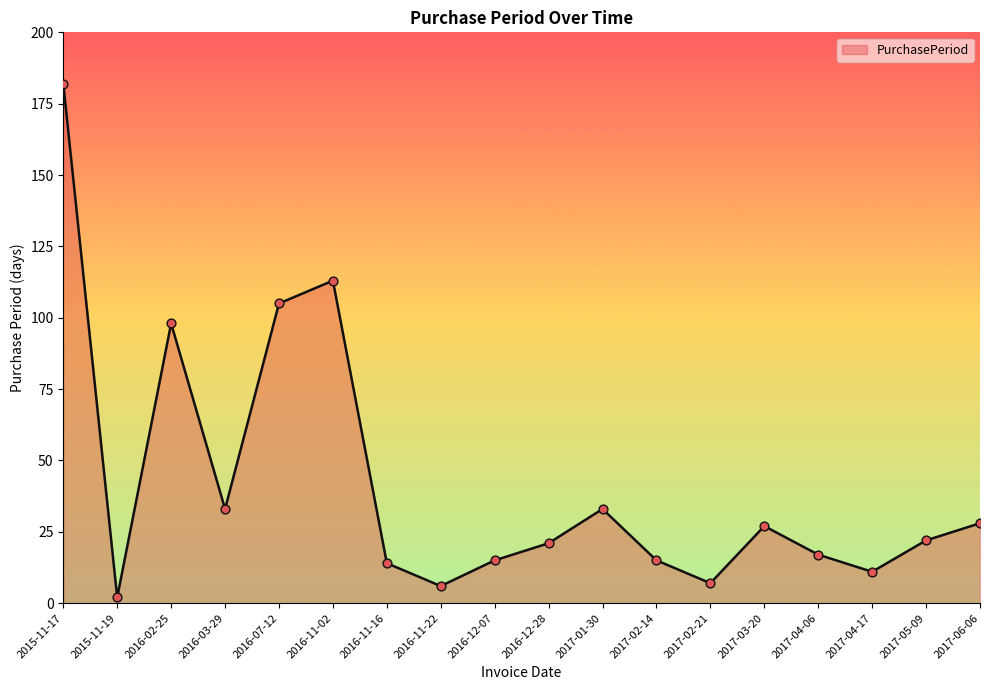

What is the change in value from 2016-03-29 to 2016-12-07?

-18